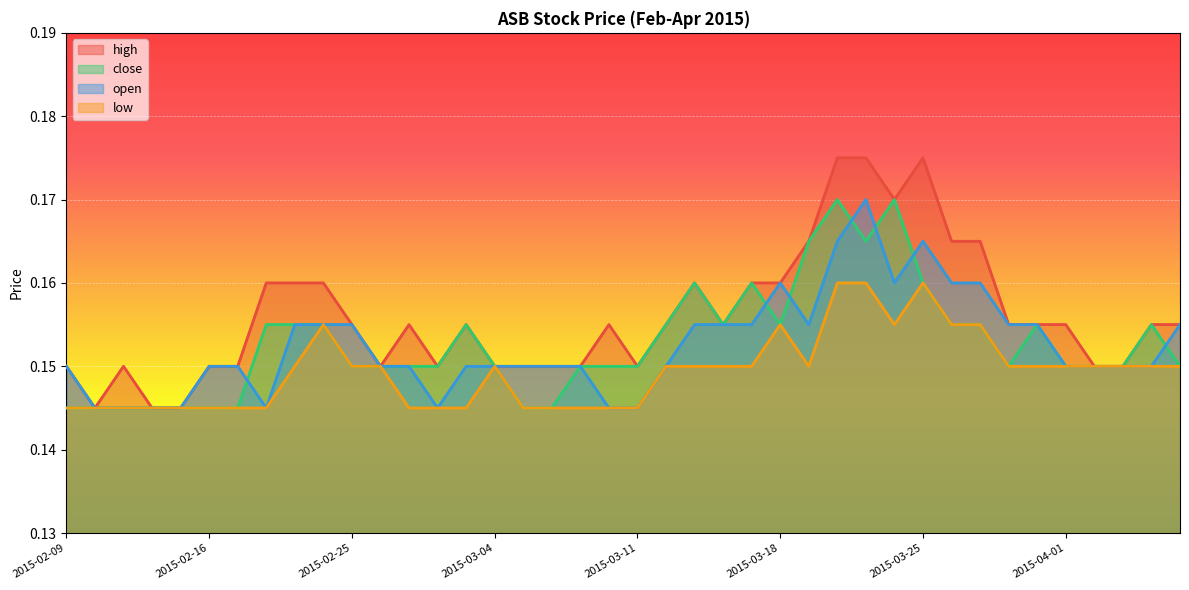

Read the close value at 2015-03-23.

0.2